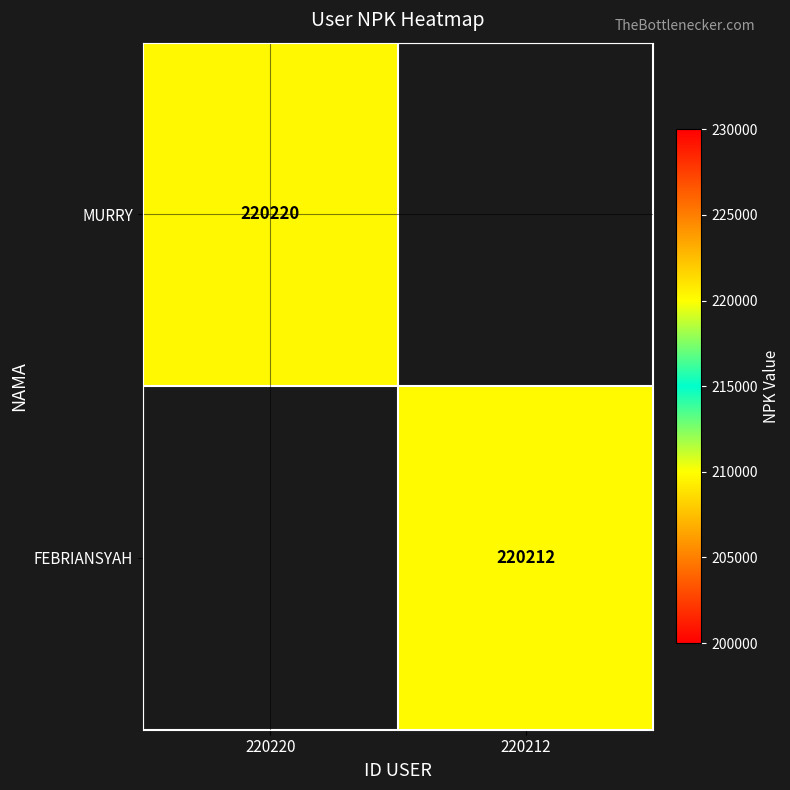

The value of MURRY at 220220 is 353276.4. True or false?

False